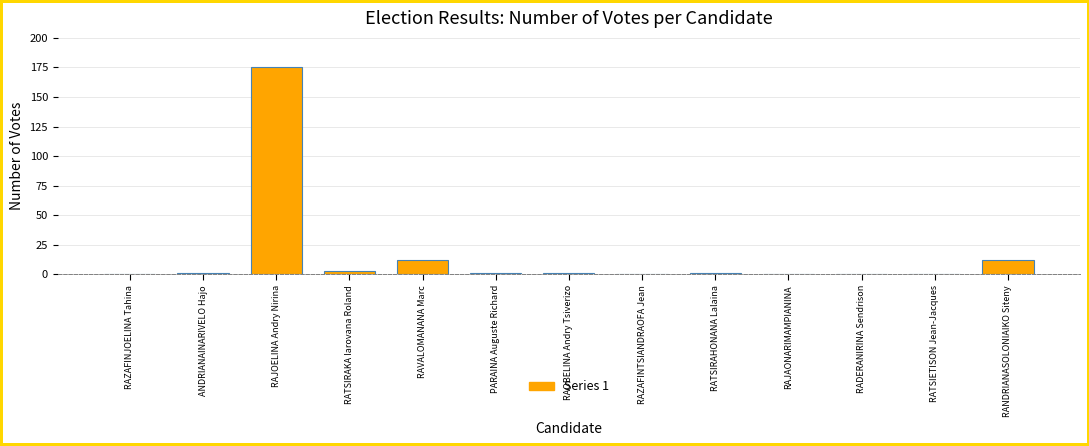

Count the number of data series in this chart.

1